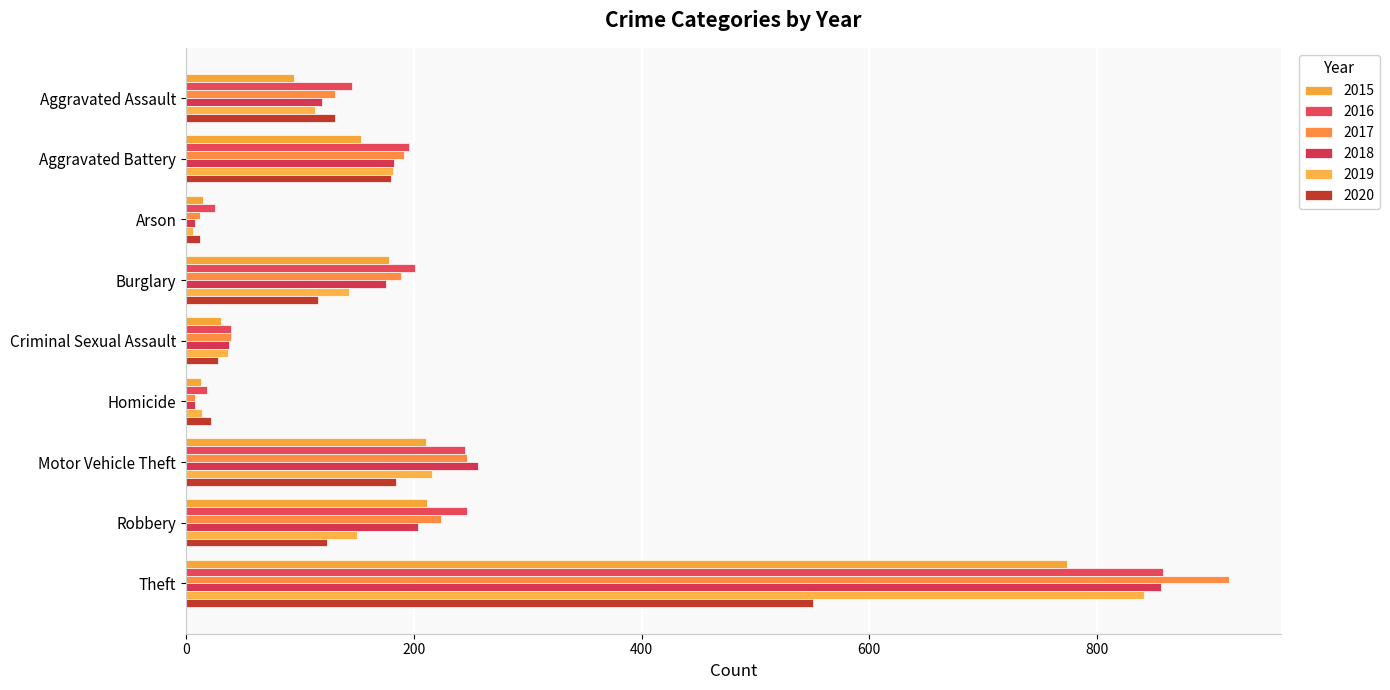

Which category has the lowest value across all series?

Arson